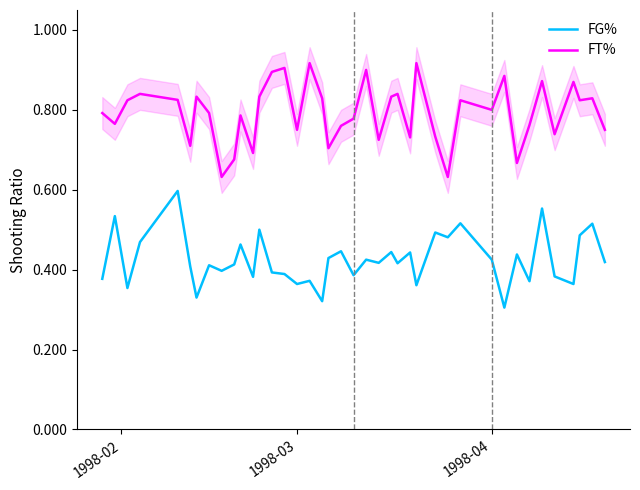

True or false: FG% and FT% intersect in this chart.

False